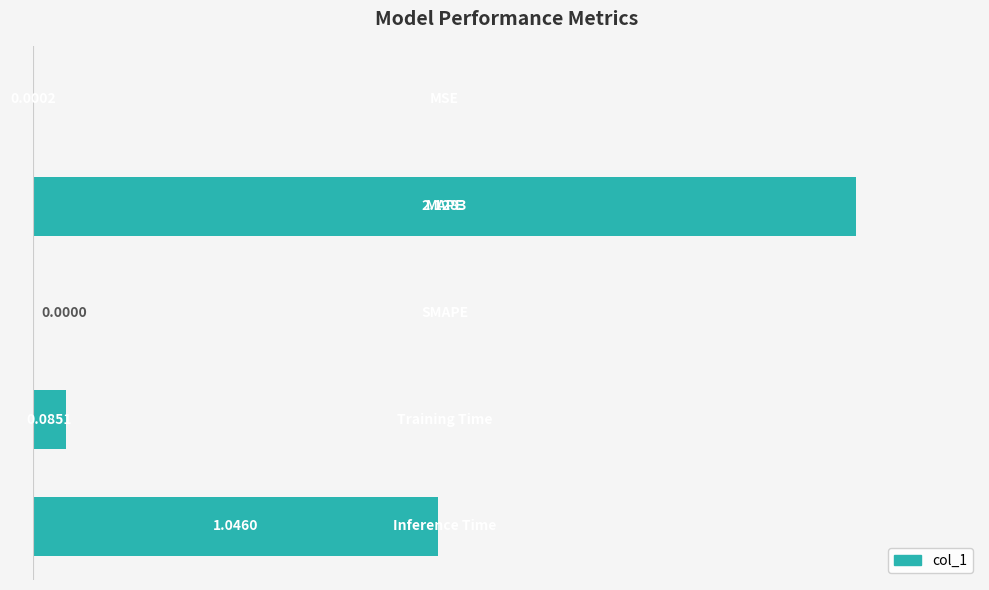

What is the sum of all values?

3.3